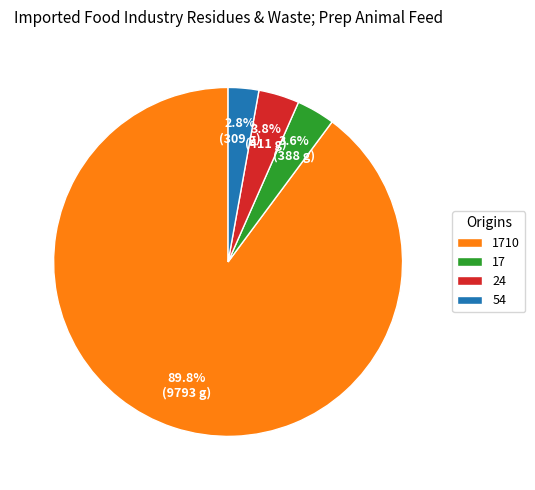

Which category has the biggest portion of the pie?

1710